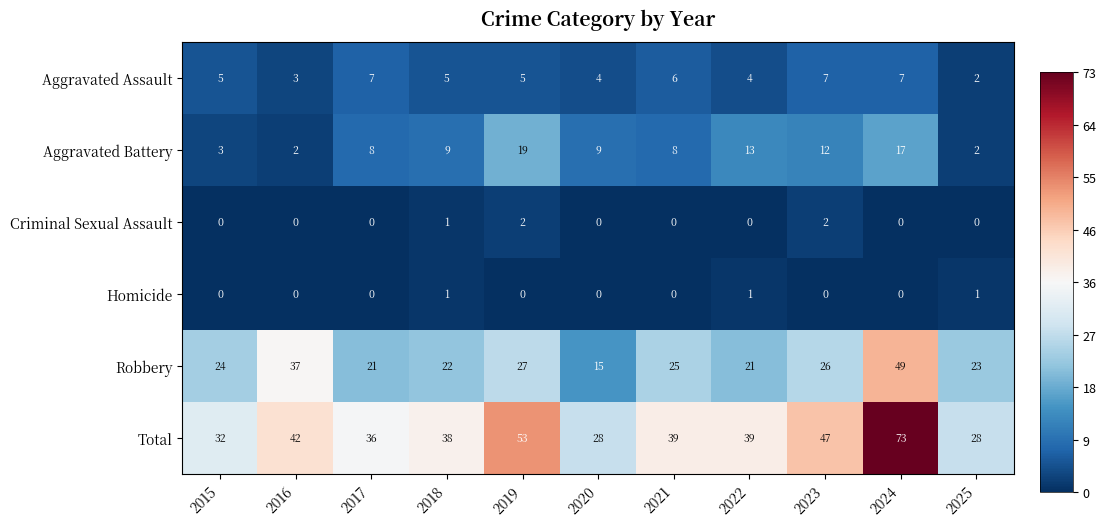

What is the spread (max minus min) of values at 2017?

36